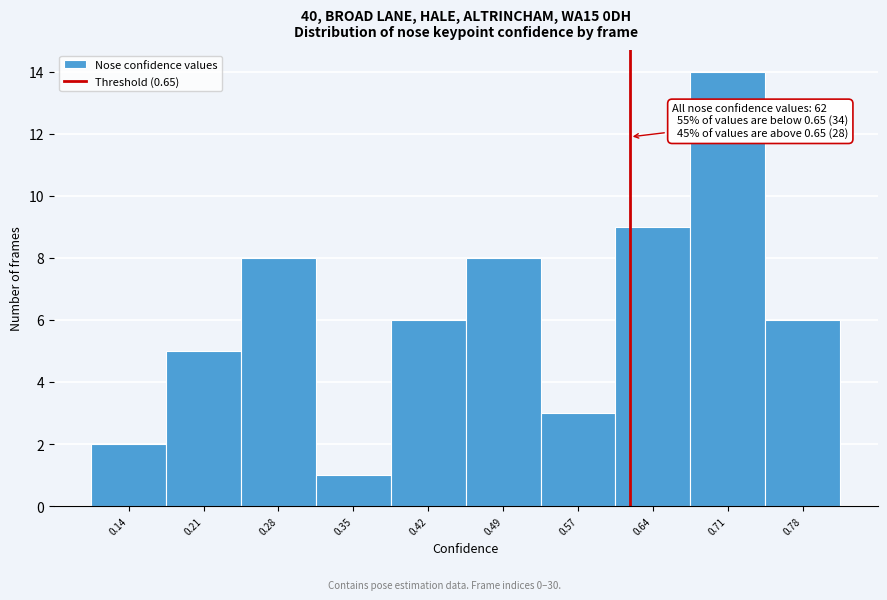

Reading right to left, transcribe all the data shown in this chart.

0.78=6	0.71=14	0.64=9	0.57=3	0.49=8	0.42=6	0.35=1	0.28=8	0.21=5	0.14=2